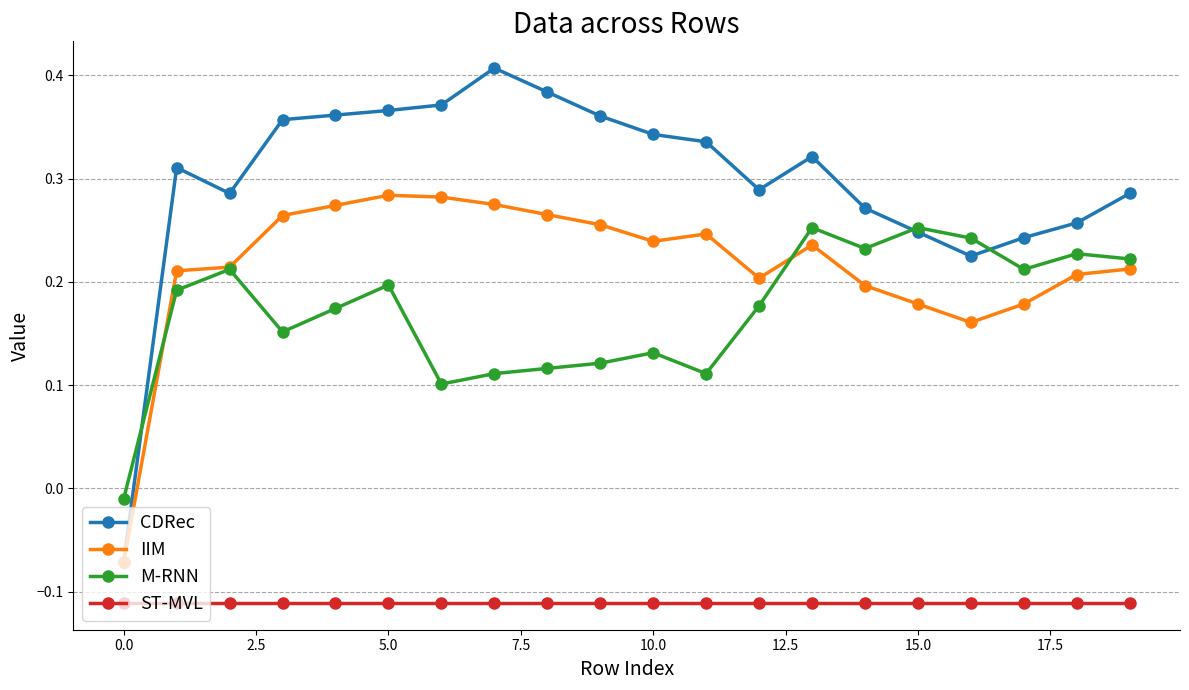

True or false: ST-MVL and IIM intersect in this chart.

False